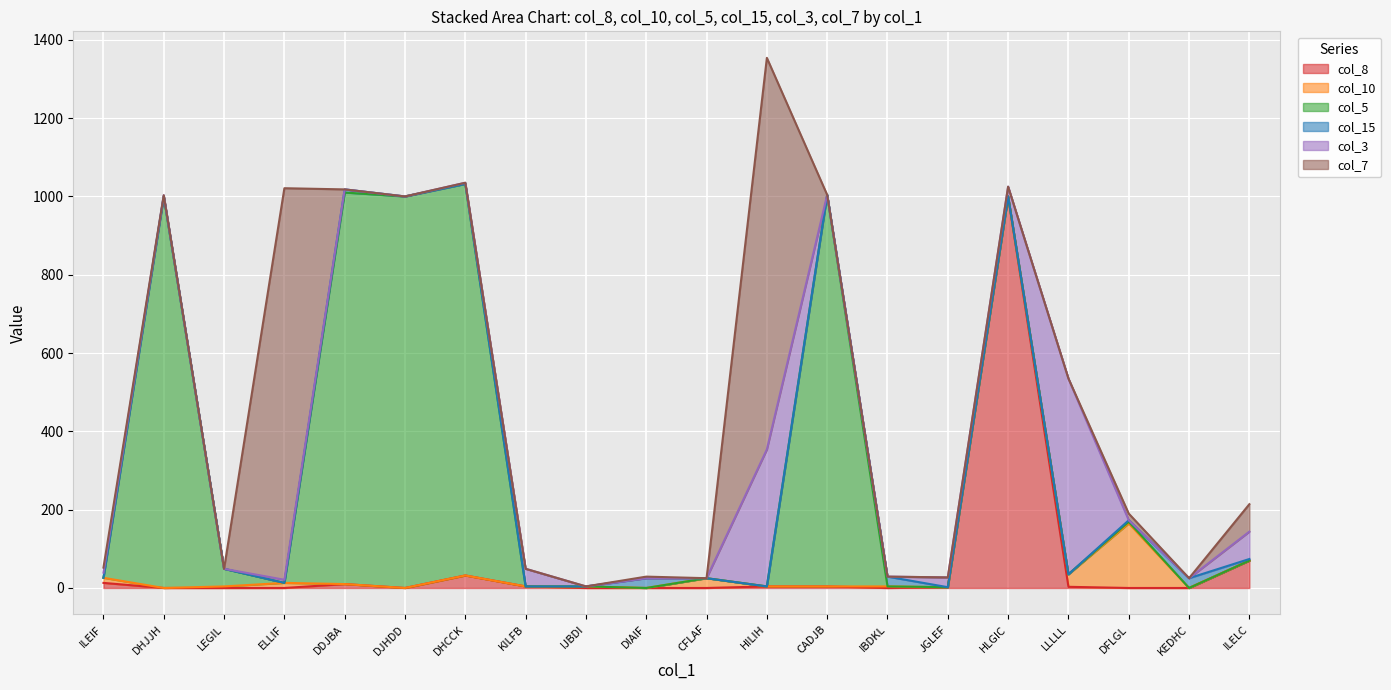

What is the highest value of the col_3 series?

500